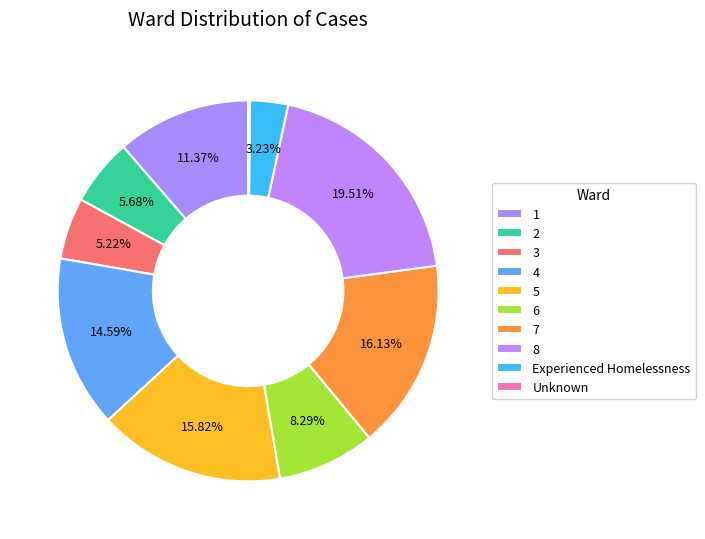

What percentage is the 2 slice, to the nearest percent?

6%